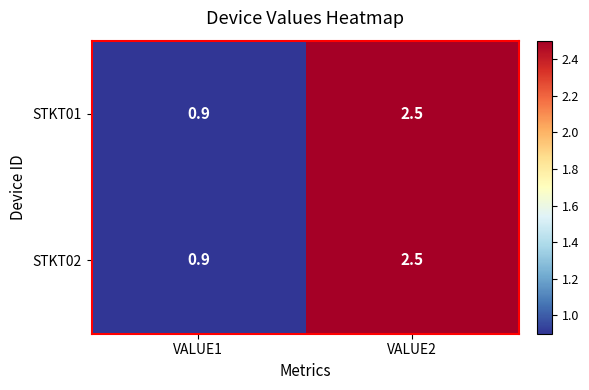

What is the difference between the STKT02 values at VALUE1 and VALUE2?

1.6